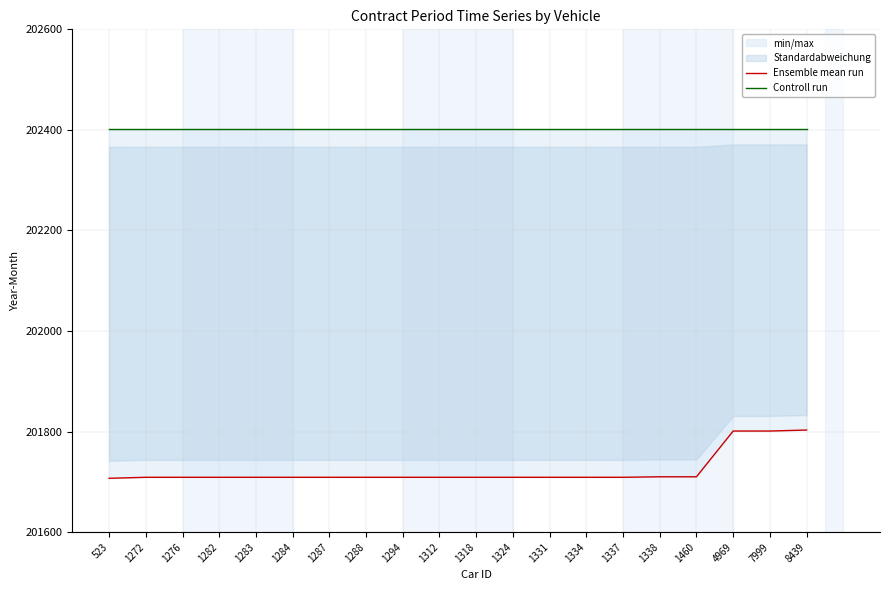

What is the average value of the Ensemble mean run series?

201723